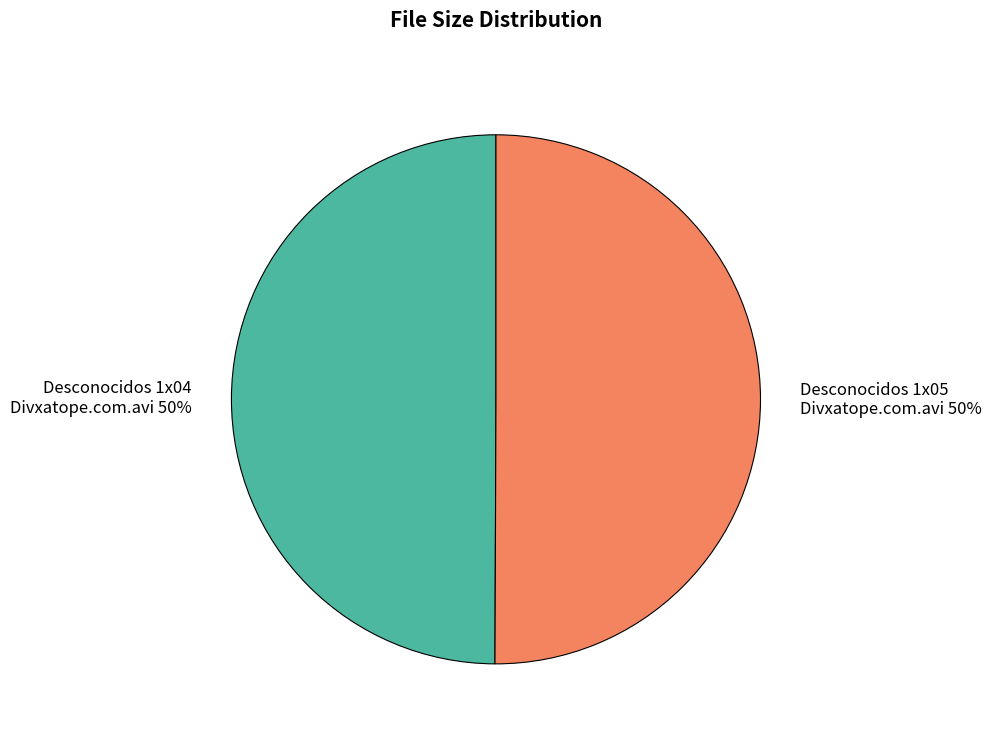

To the nearest percent, what is the average slice percentage?

50%